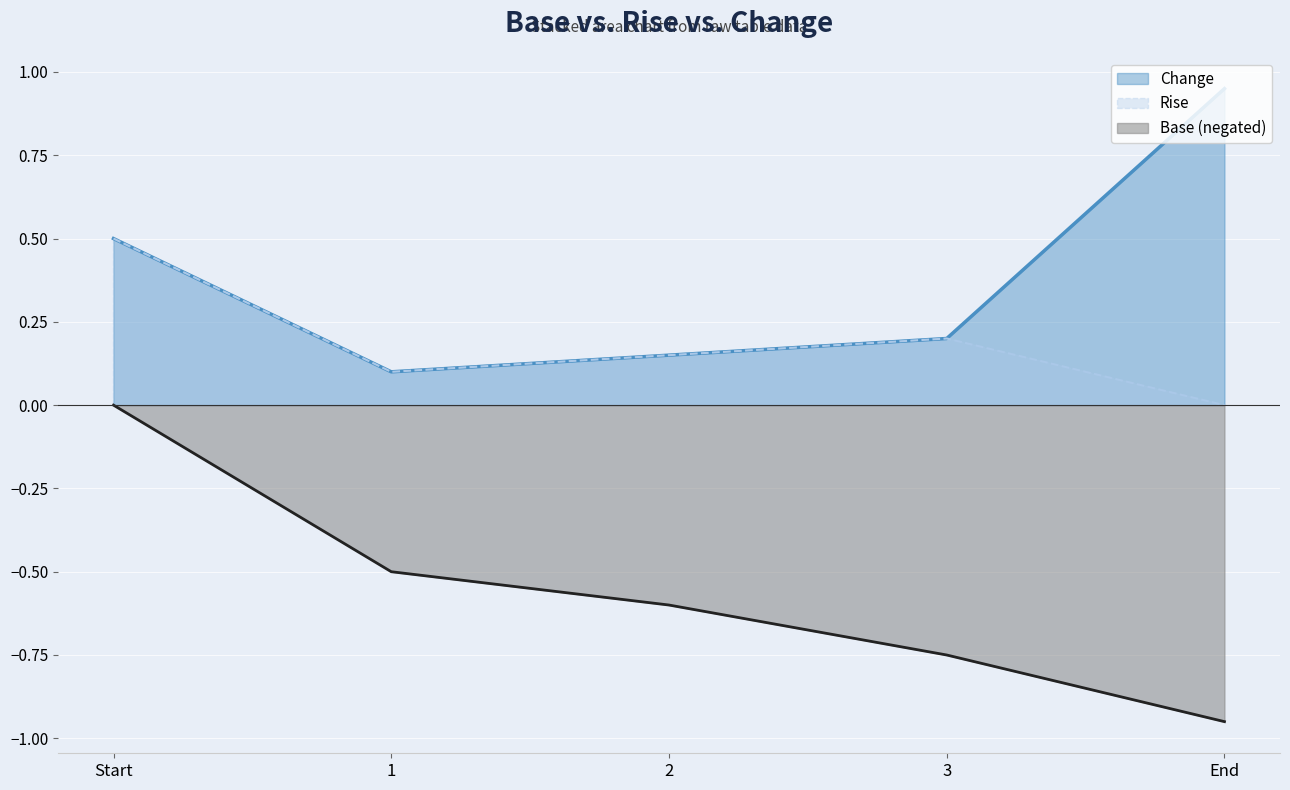

Reading left to right, transcribe all the data shown in this chart.

Change: Start=0.5	1=0.1	2=0.1	3=0.2	End=0.9
Base: Start=-0.0	1=-0.5	2=-0.6	3=-0.8	End=-0.9
Rise: Start=0.5	1=0.1	2=0.1	3=0.2	End=0.0